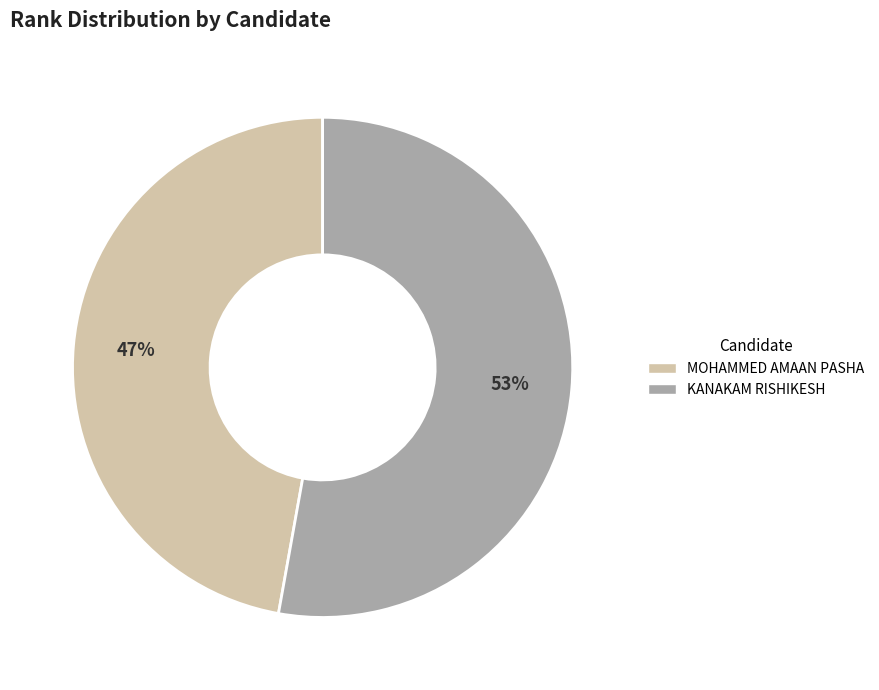

To the nearest percent, what is the difference between the KANAKAM RISHIKESH and MOHAMMED AMAAN PASHA slice percentages?

6%